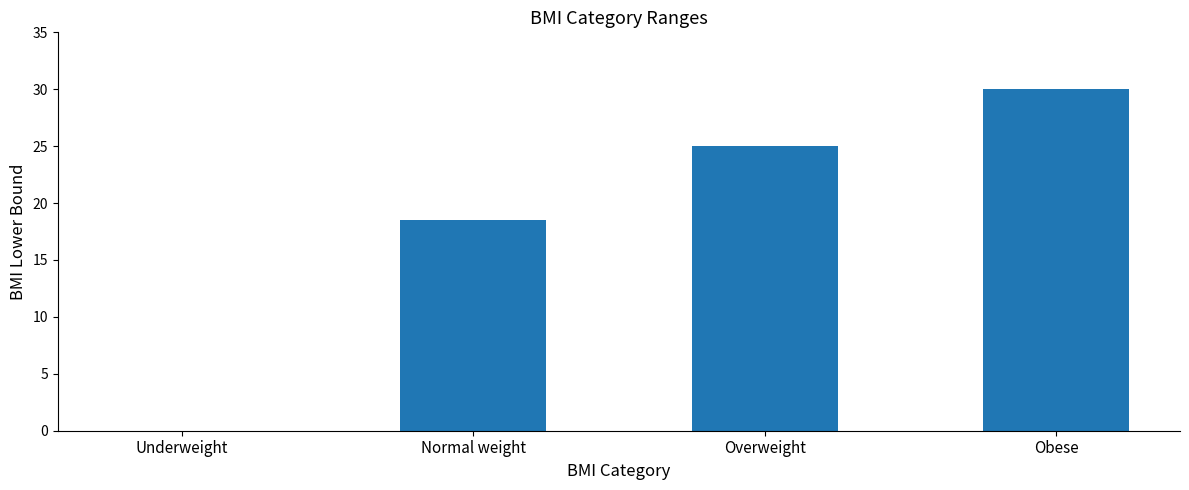

What is the approximate value at Overweight?

25.0